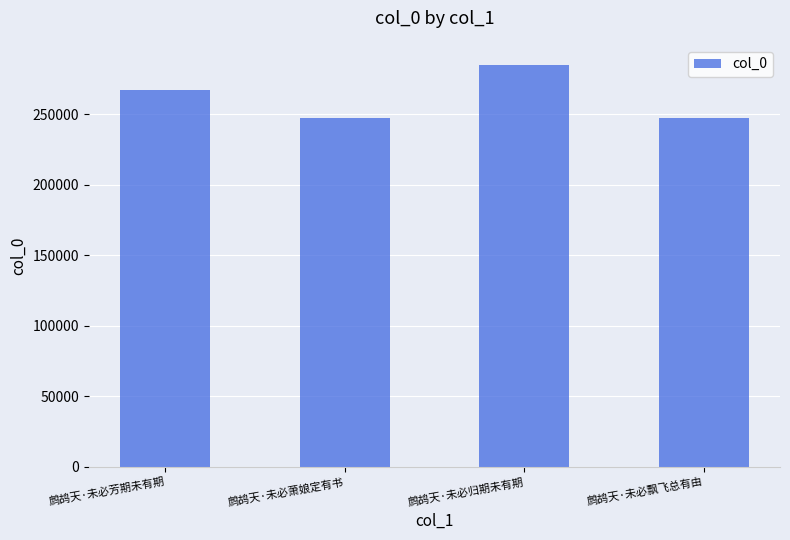

What is the change in value from 鹧鸪天·未必芳期未有期 to 鹧鸪天·未必萧娘定有书?

-20138